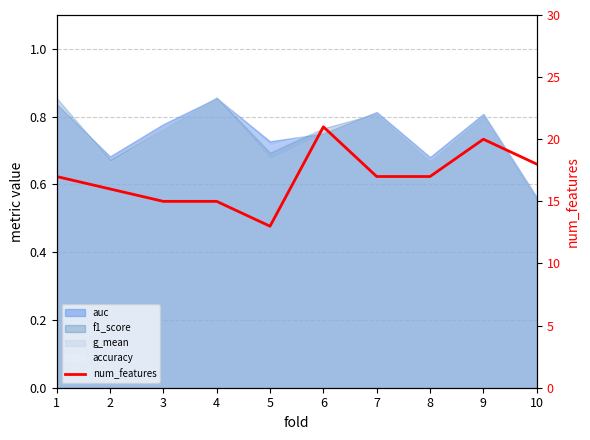

Does the chart display data point markers on the line(s)?

No